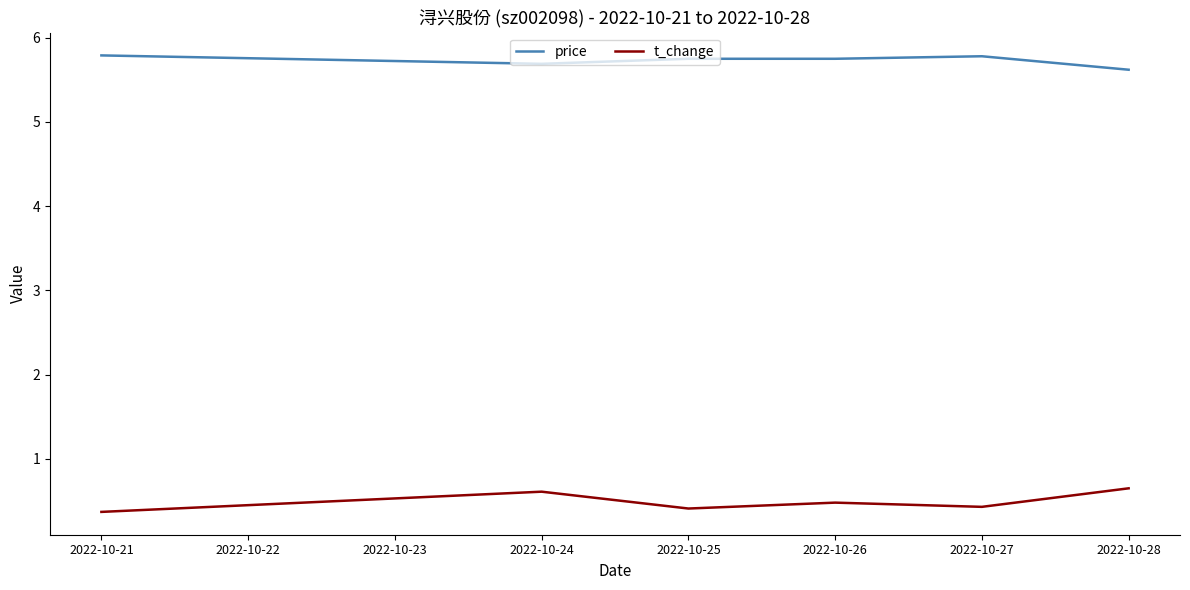

What is the spread (max minus min) of values at 2022-10-24?

5.1